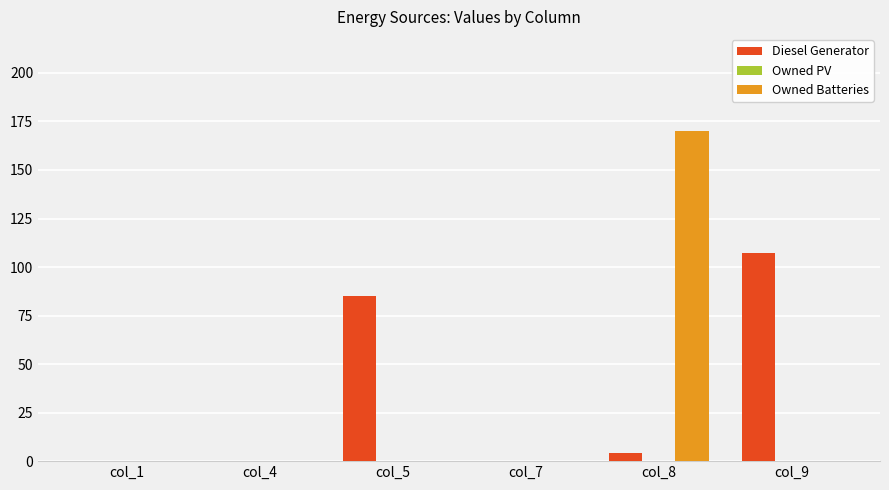

What is the sum of the Diesel Generator values at col_7 and col_9?

107